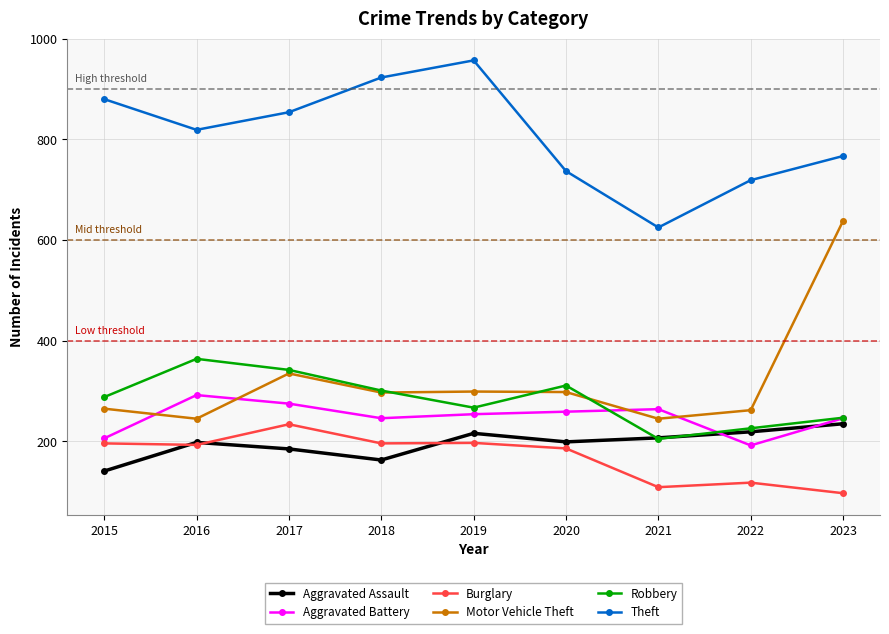

Where is Robbery nearest to the value 284?

2015